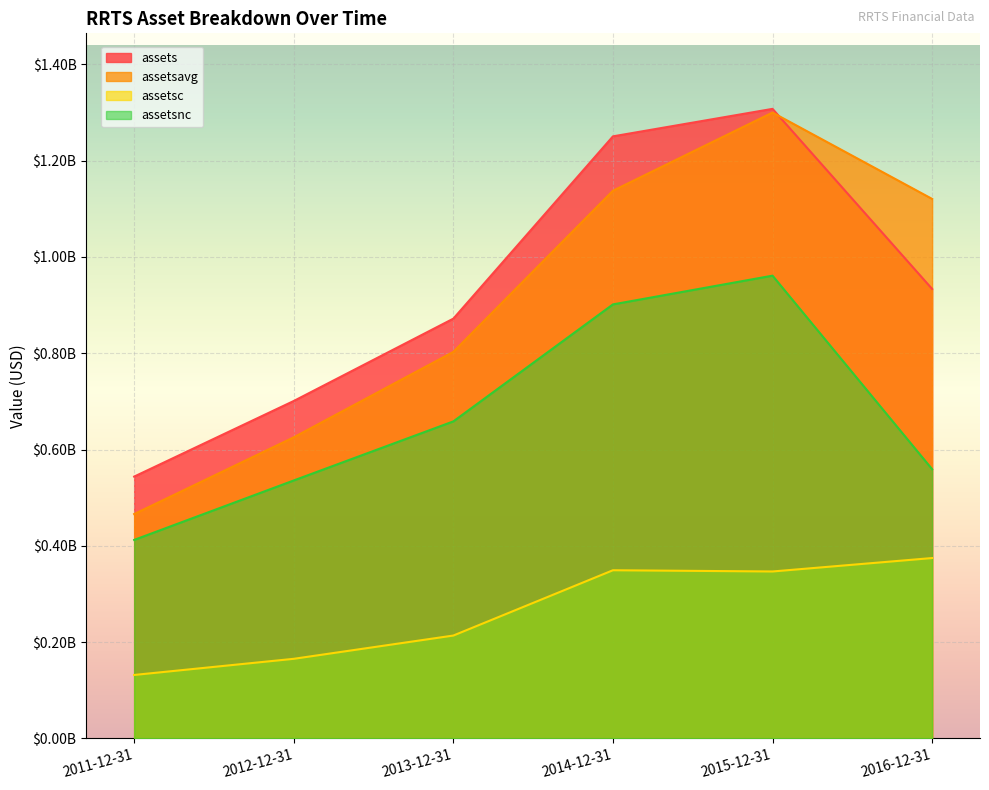

Which category has the highest value in the assetsc series?

2016-12-31